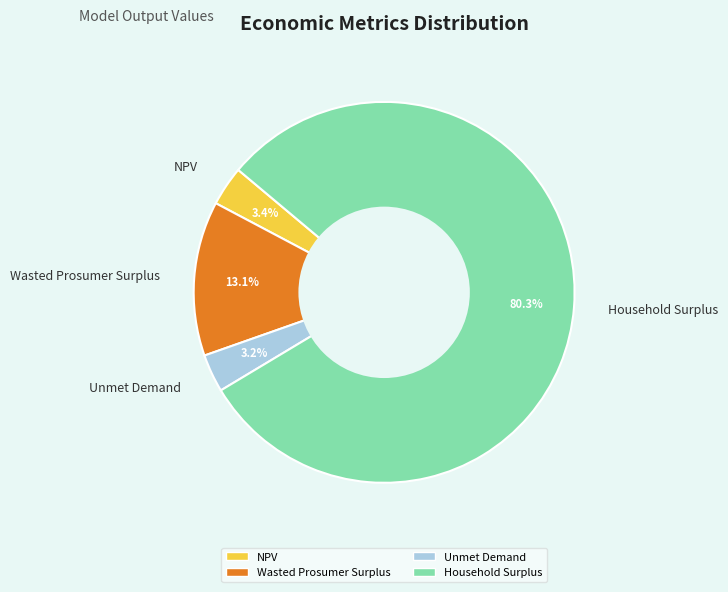

Combined, do Unmet Demand and NPV account for over 50%?

No